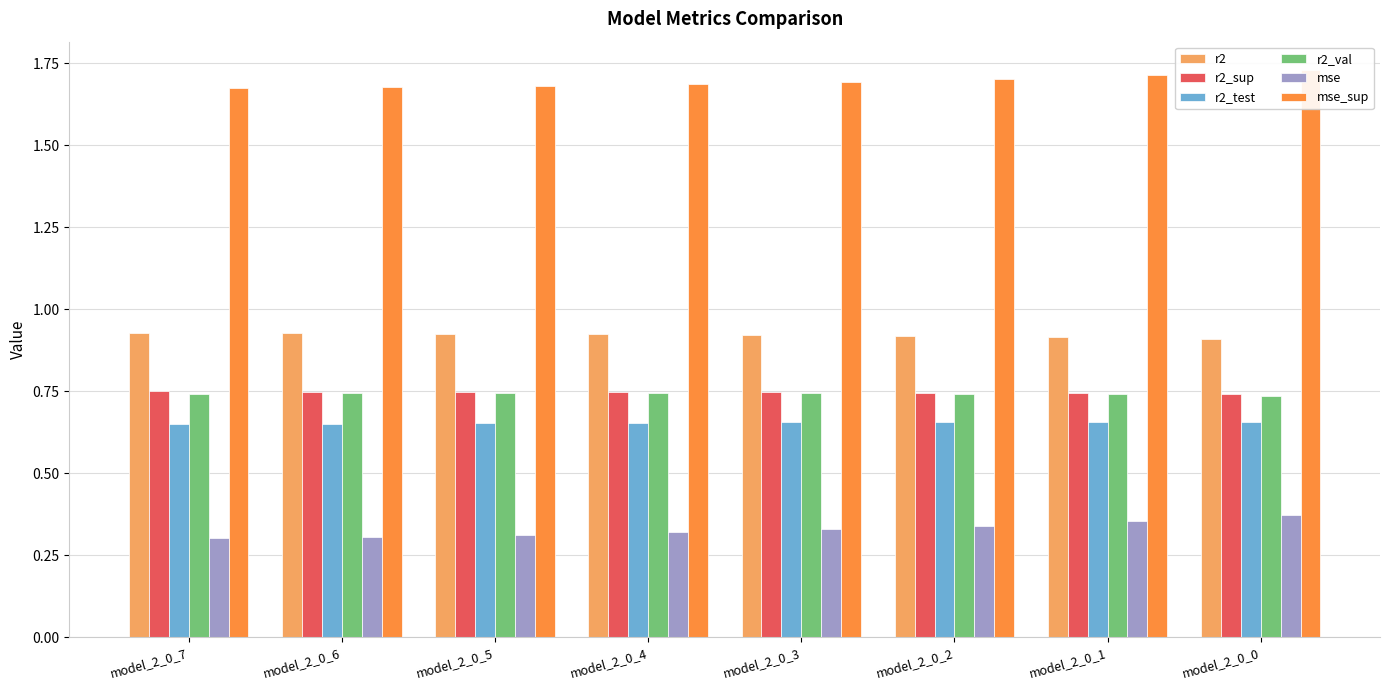

Are the bars grouped side by side (vs. stacked)?

Yes